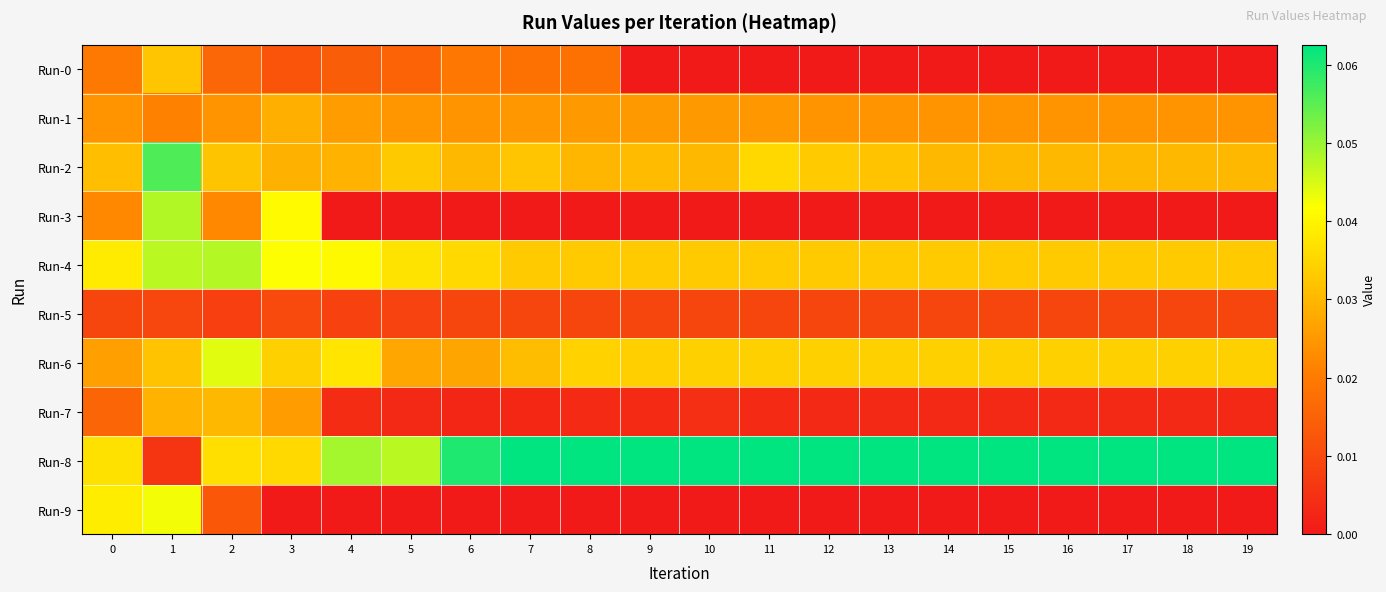

What is the spread (max minus min) of values at 7?

0.1